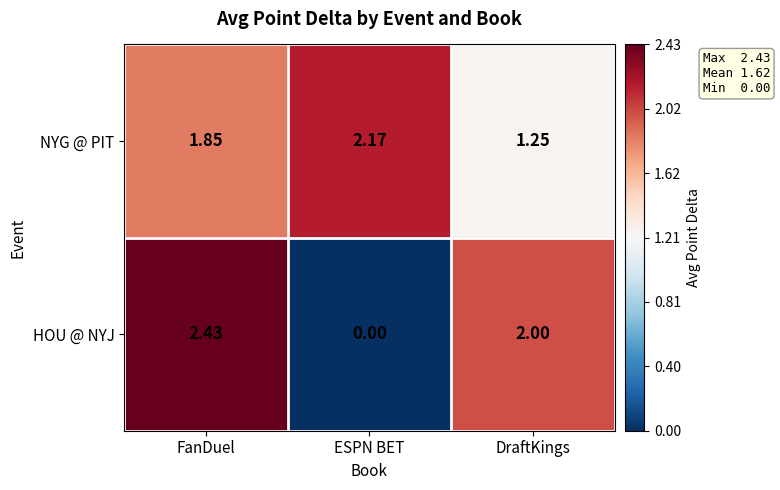

Rank the series by their average value, from highest to lowest.

NYG @ PIT, HOU @ NYJ